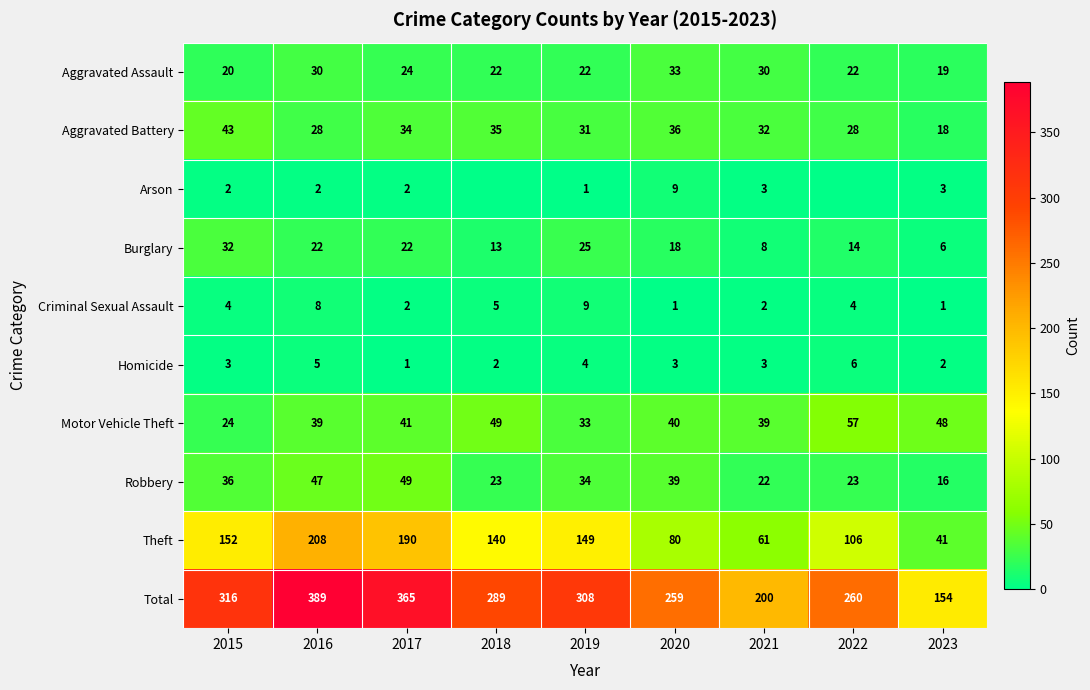

The Aggravated Battery series shows 32 at 2021. True or false?

True